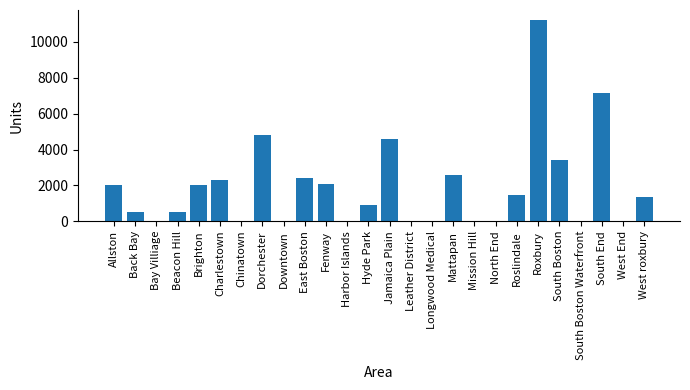

Between South Boston and Downtown, which is larger?

South Boston